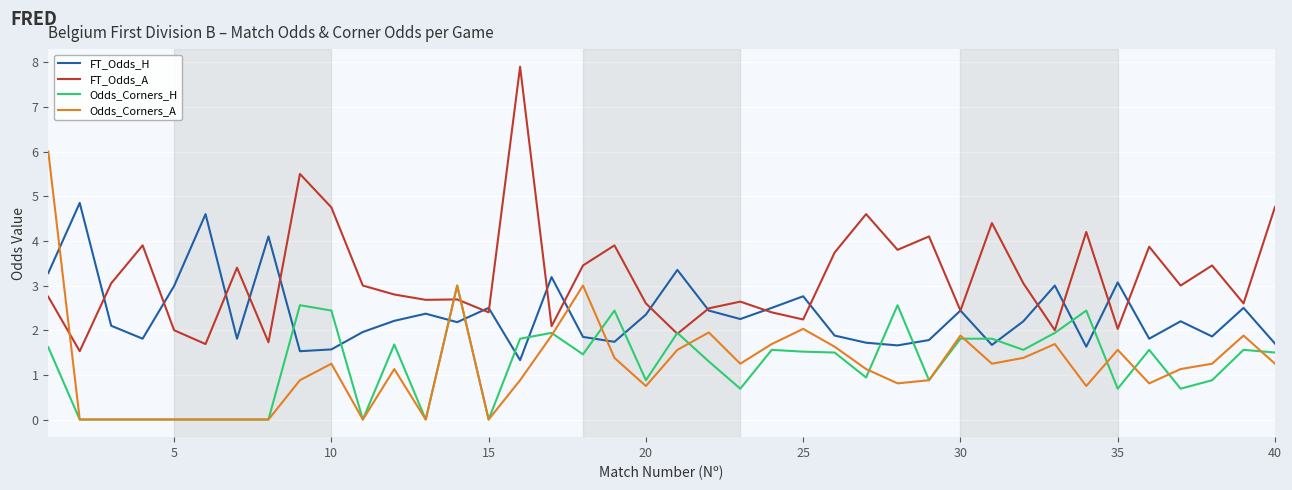

Which series has the largest total across all categories?

FT_Odds_A